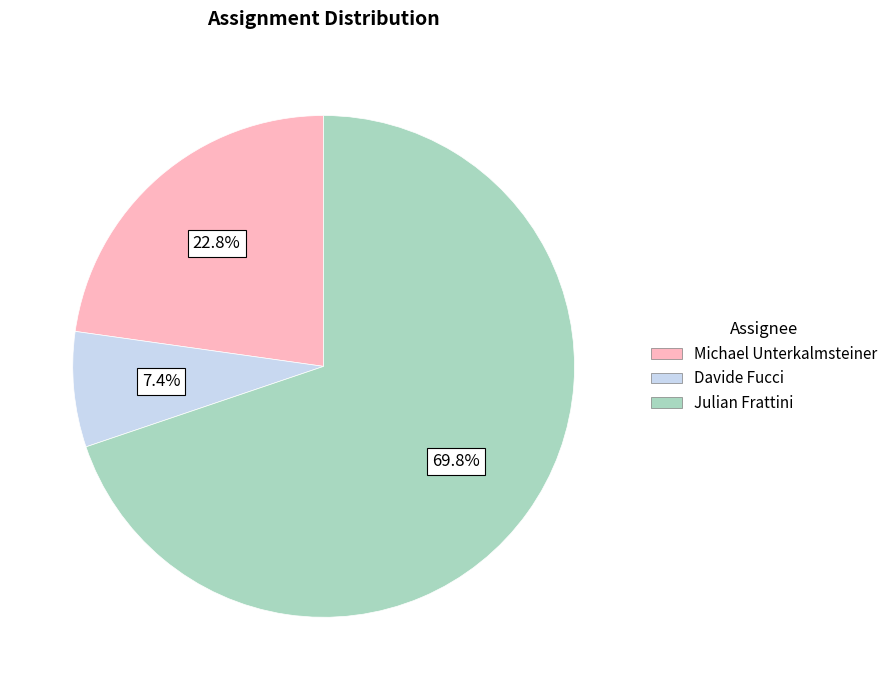

Between Michael Unterkalmsteiner and Julian Frattini, which is larger?

Julian Frattini